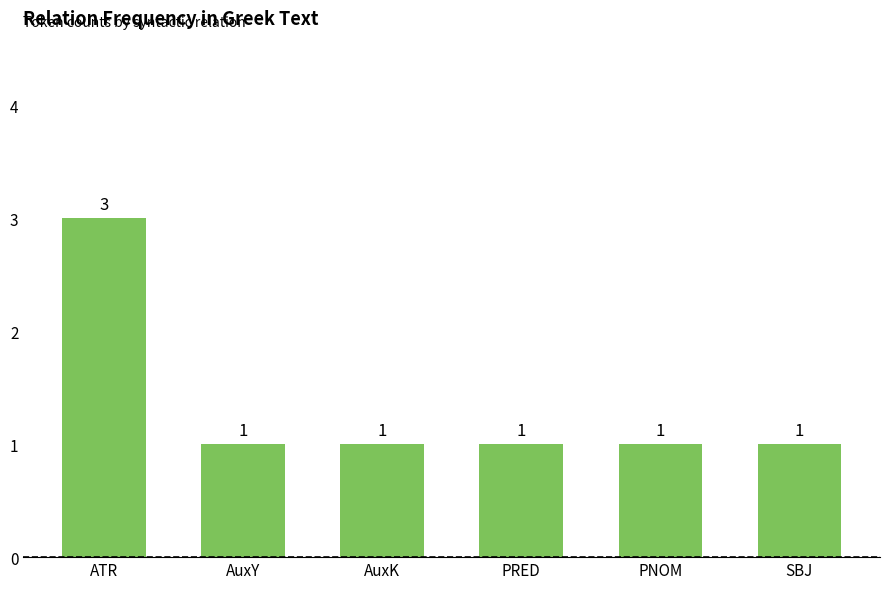

Count the values in the range 1 to 2.

5